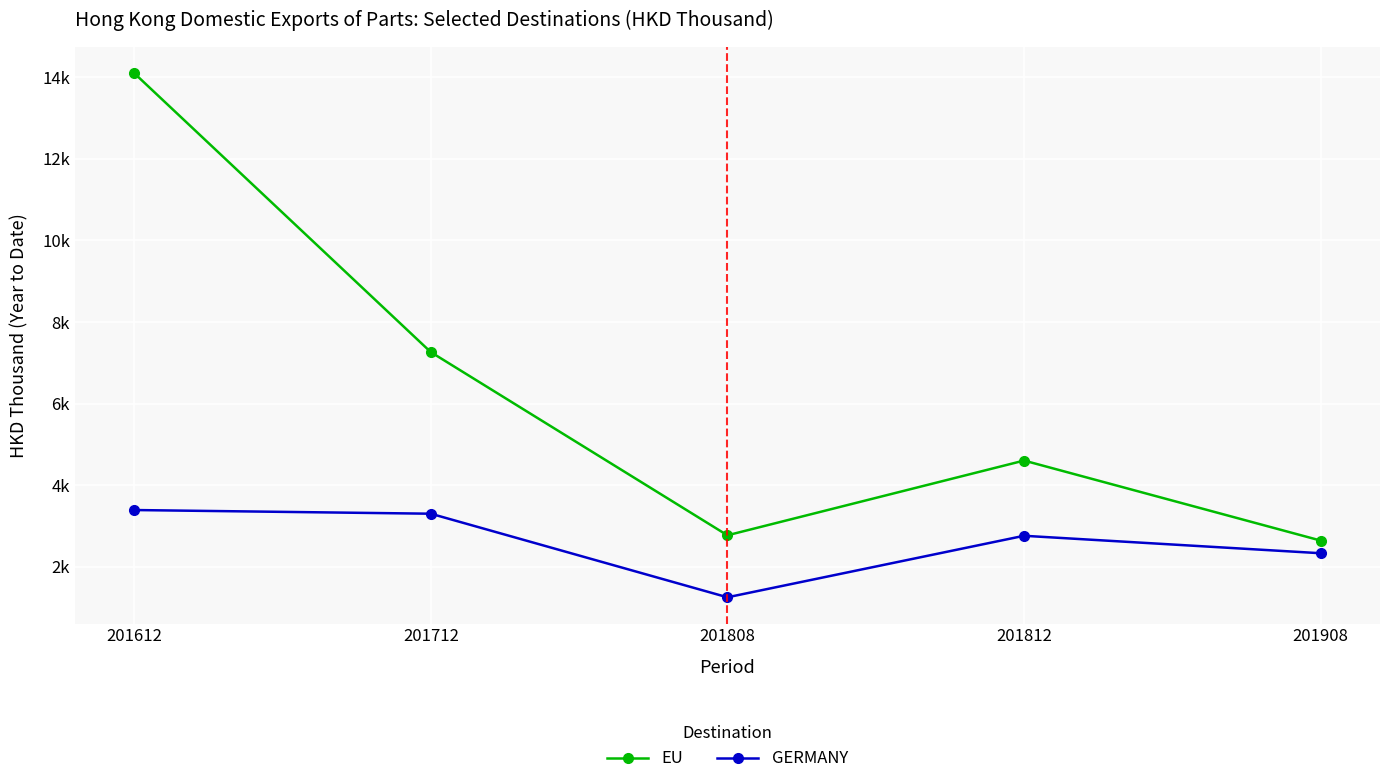

True or false: EU has more than 0 points higher than both neighbors.

True